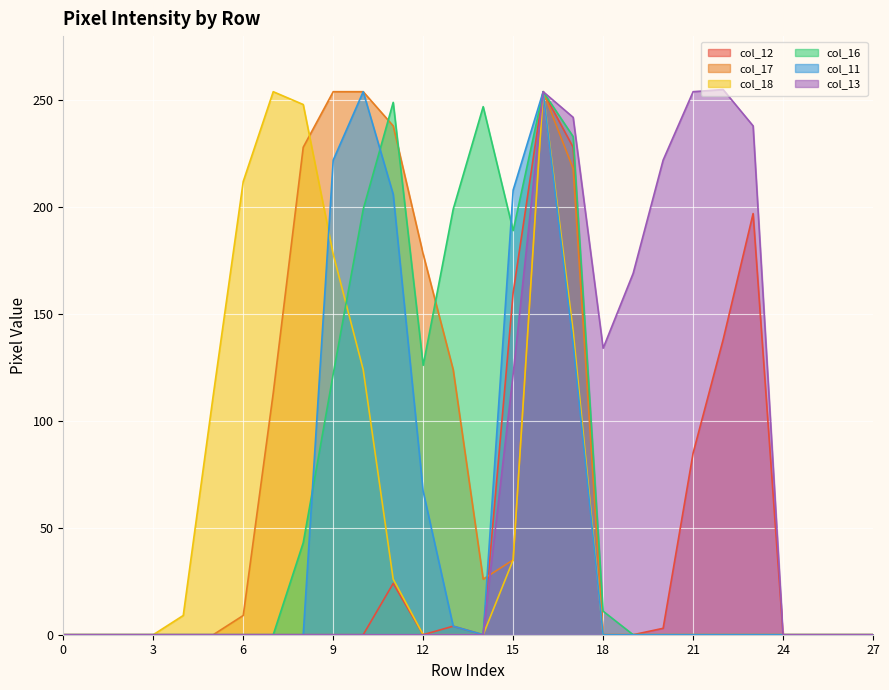

How many interior local peaks does the col_18 series have?

2